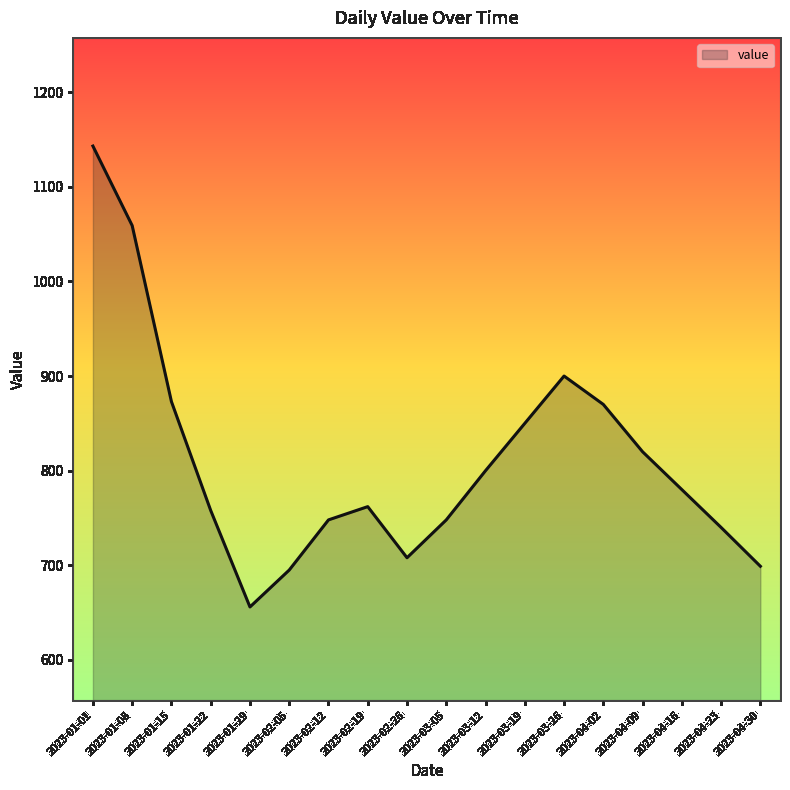

What position from the right is 2023-01-29?

14